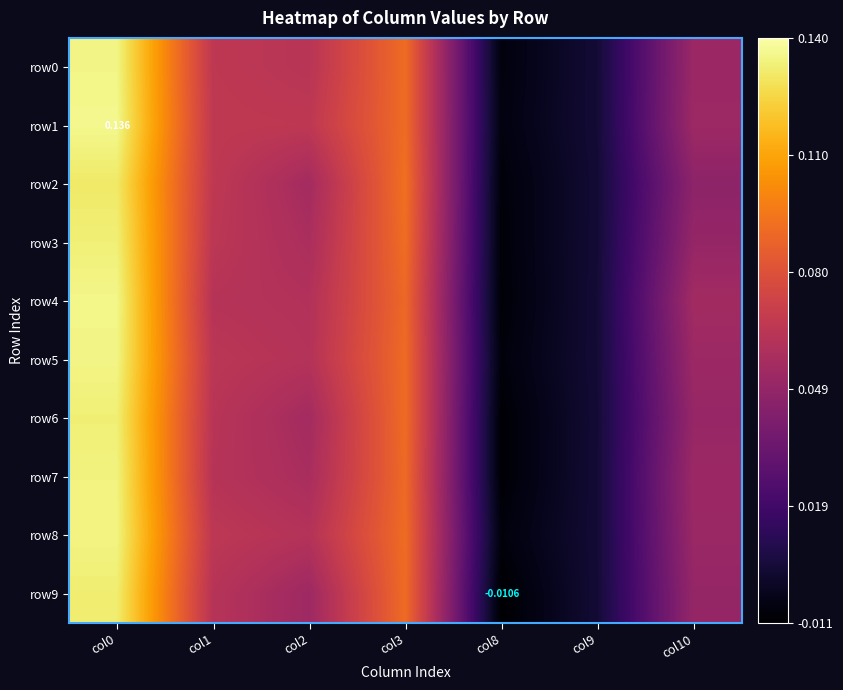

At which category does the chart reach its minimum across all series?

col8